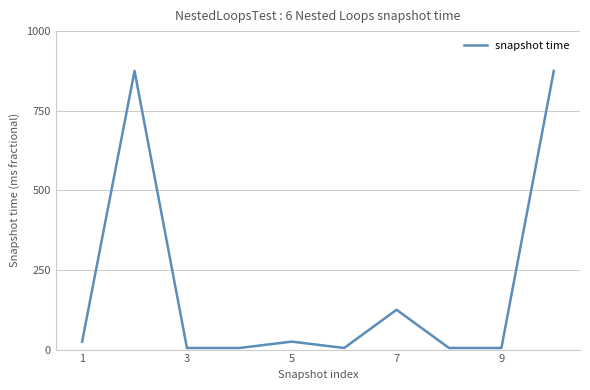

What is the difference between the maximum and minimum values?

870